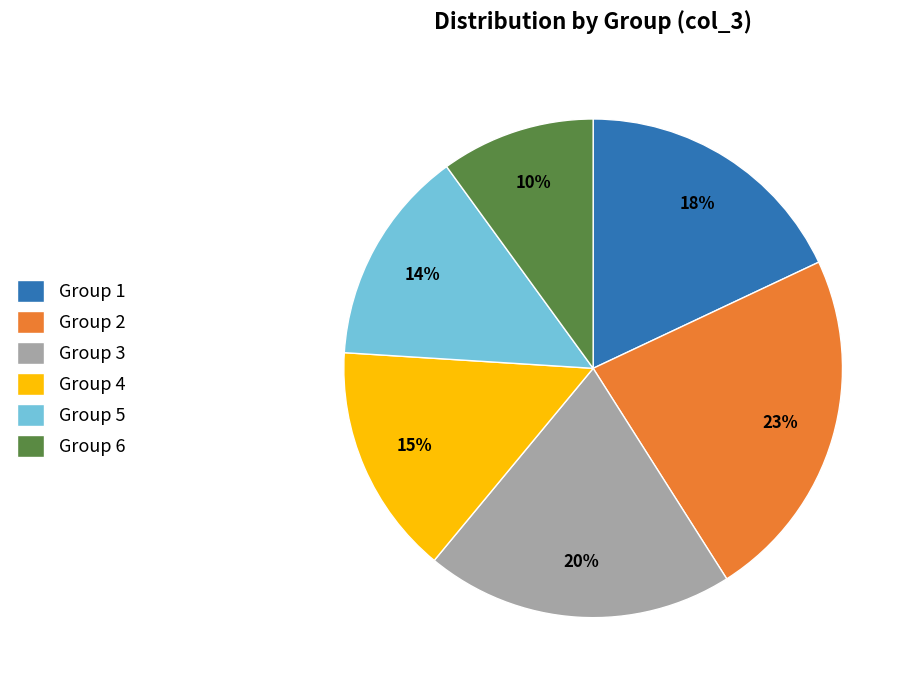

What is the smallest slice in the pie chart?

Group 6